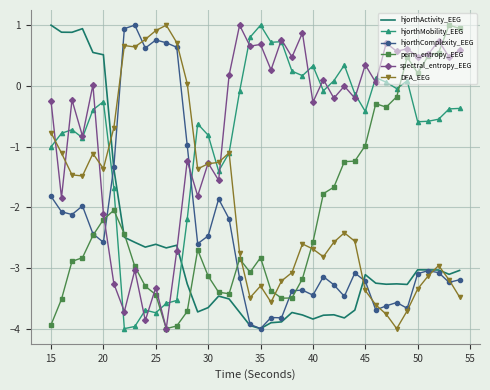

Which series ends up on top after the final intersection of spectral_entropy_EEG and hjorthComplexity_EEG?

spectral_entropy_EEG